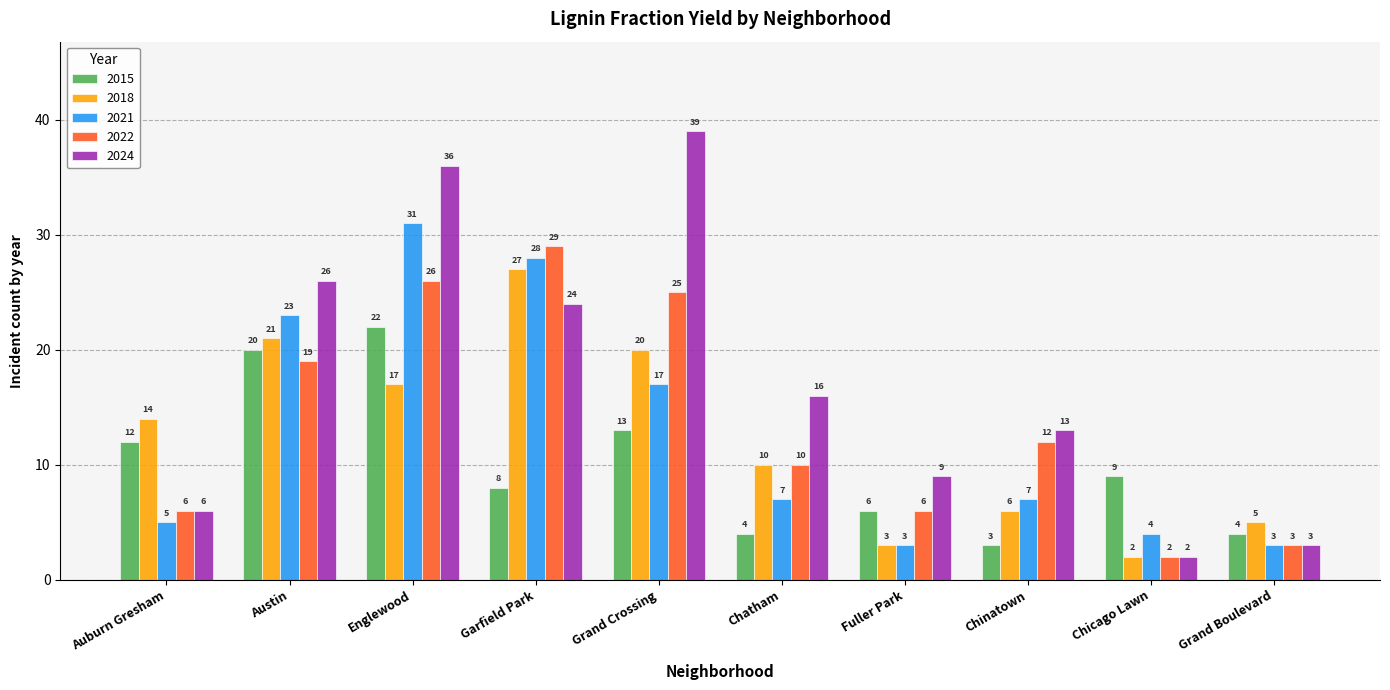

What is the maximum value for 2021?

31